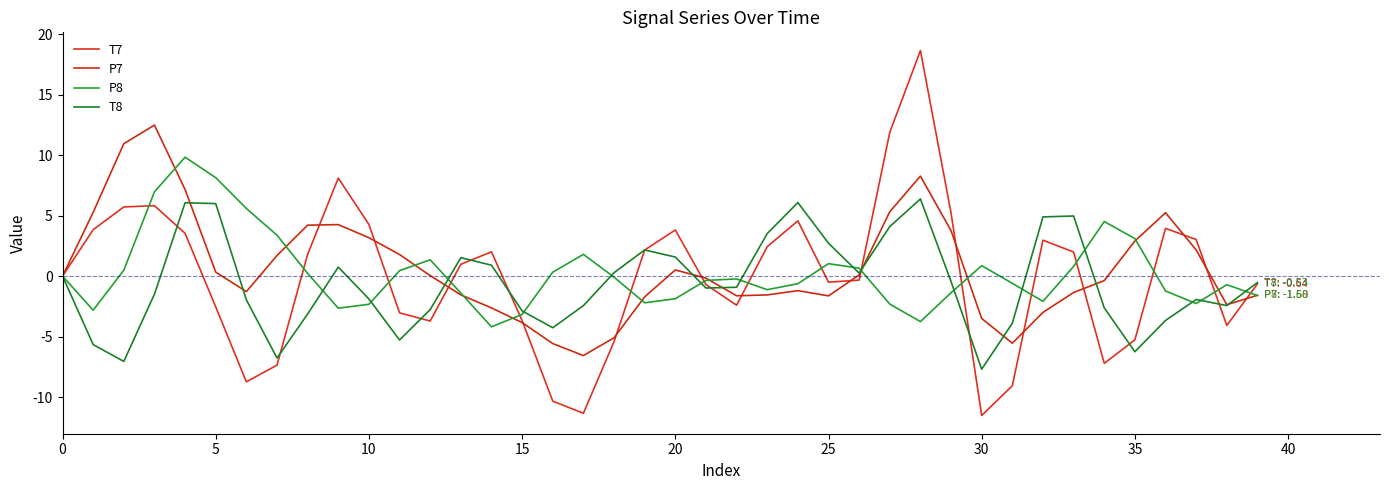

At which label does T8 reach its minimum?

30